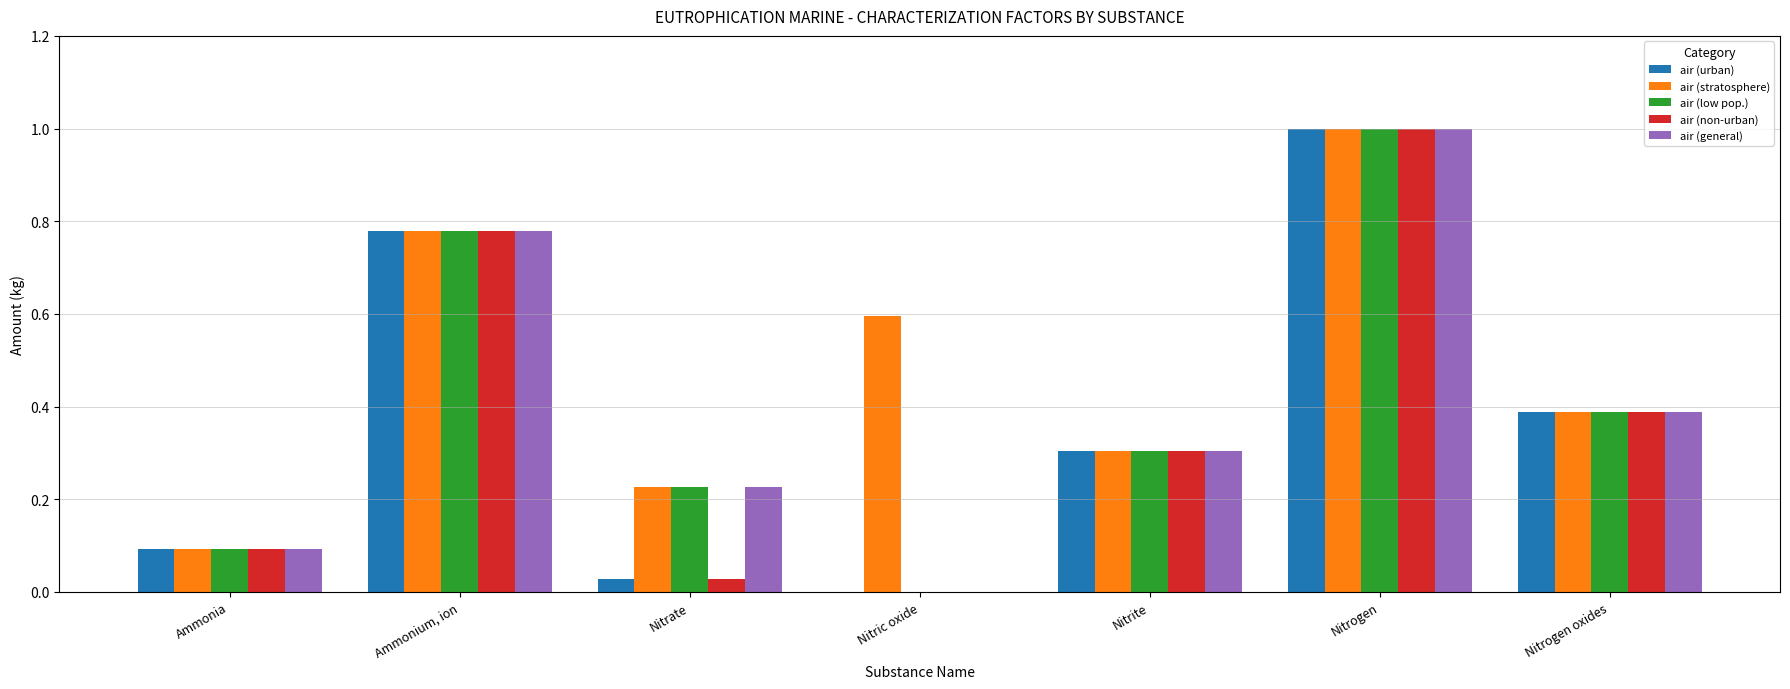

The air (general) series shows 0.5 at Ammonium, ion. True or false?

False